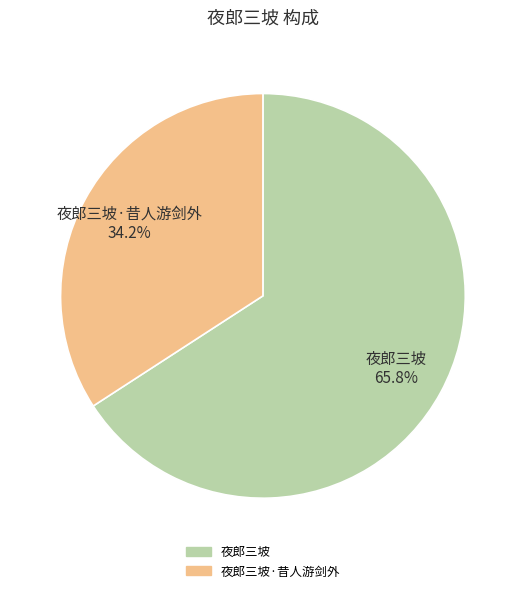

Count the number of slices in the pie.

2